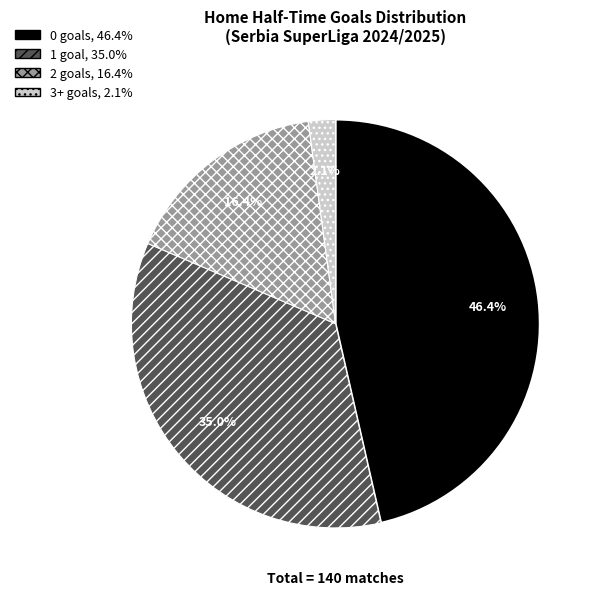

What is the smallest slice in the pie chart?

3+